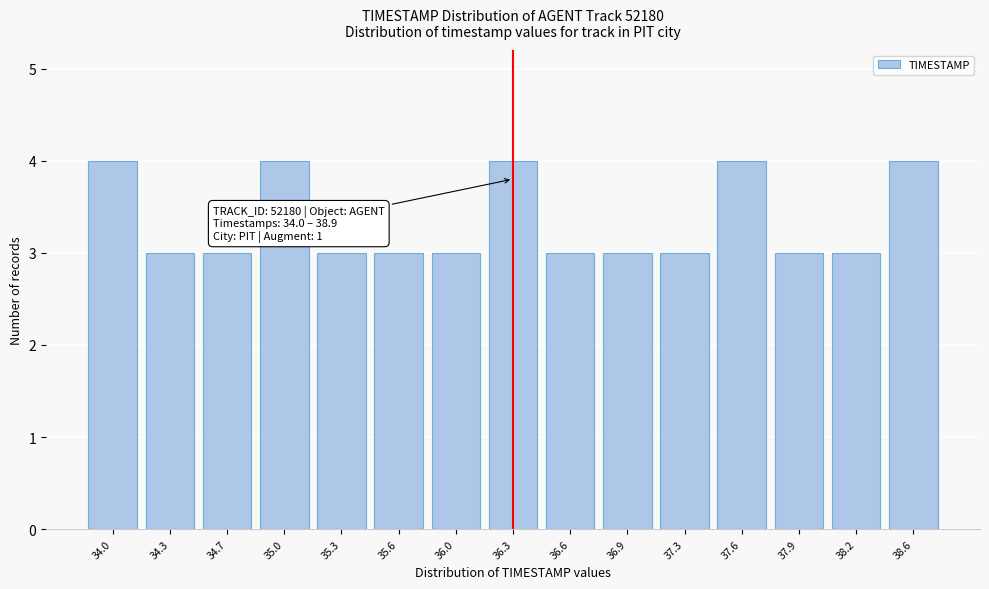

Reading right to left, list all the values displayed in this chart.

4	3	3	4	3	3	3	4	3	3	3	4	3	3	4